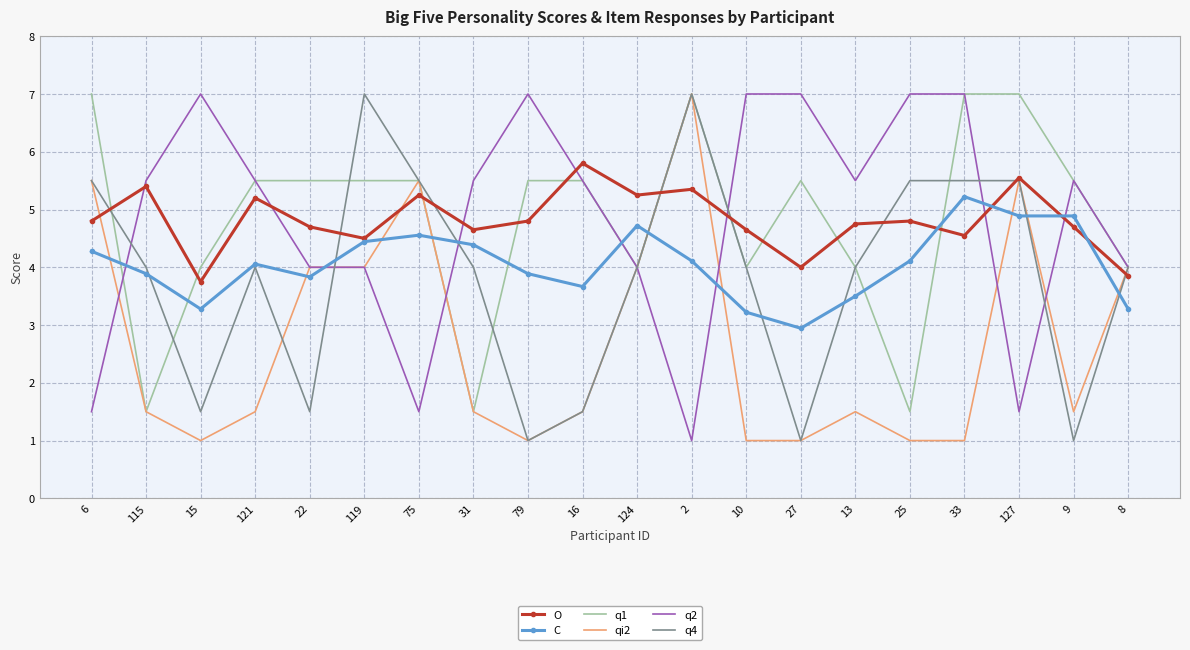

Count the number of data series in this chart.

6